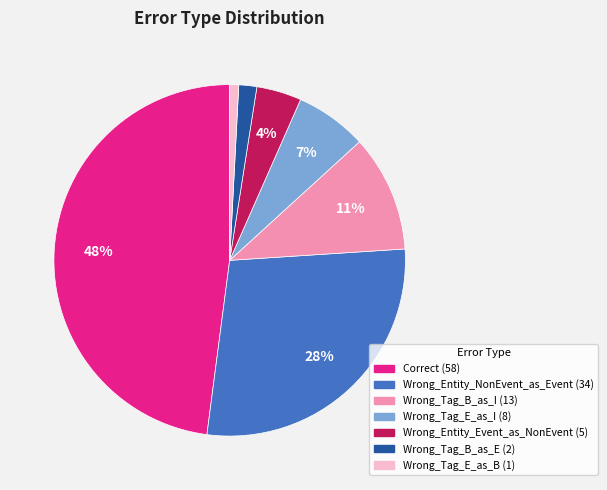

What percentage is the Wrong_Entity_NonEvent_as_Event slice, to the nearest percent?

28%